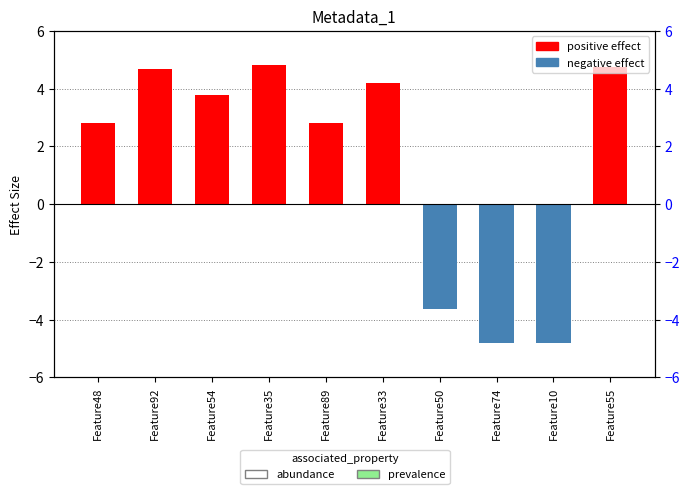

What position from the left is Feature74?

8